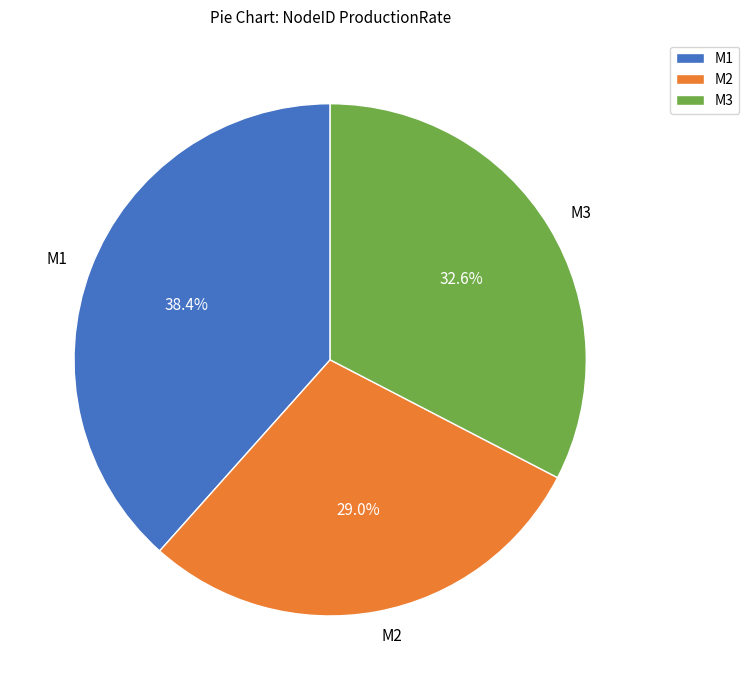

The M1 slice represents 24% of the pie. True or false?

False